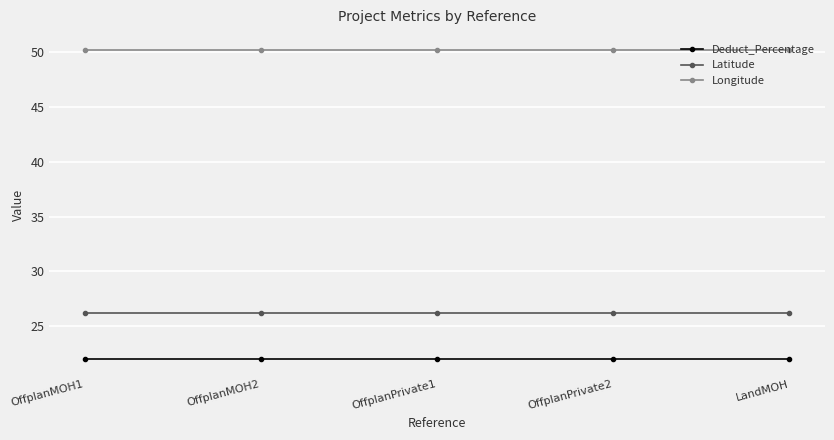

What is the label of the 3rd point from the right?

OffplanPrivate1